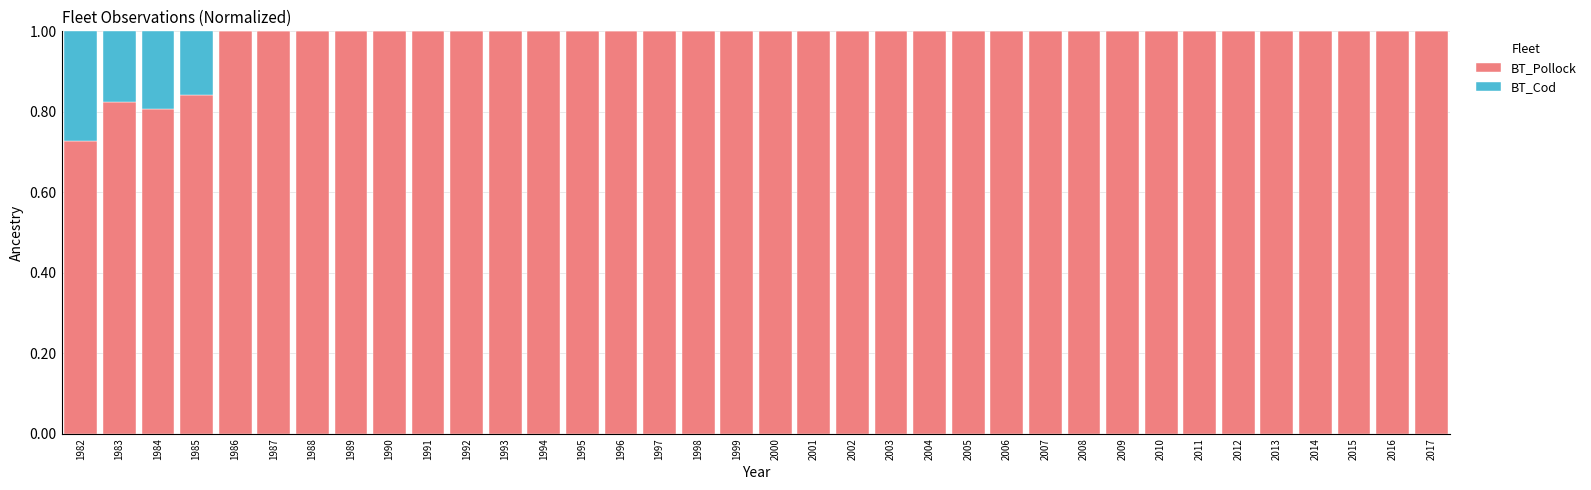

The value of BT_Pollock at 2016 is 0.2. True or false?

False